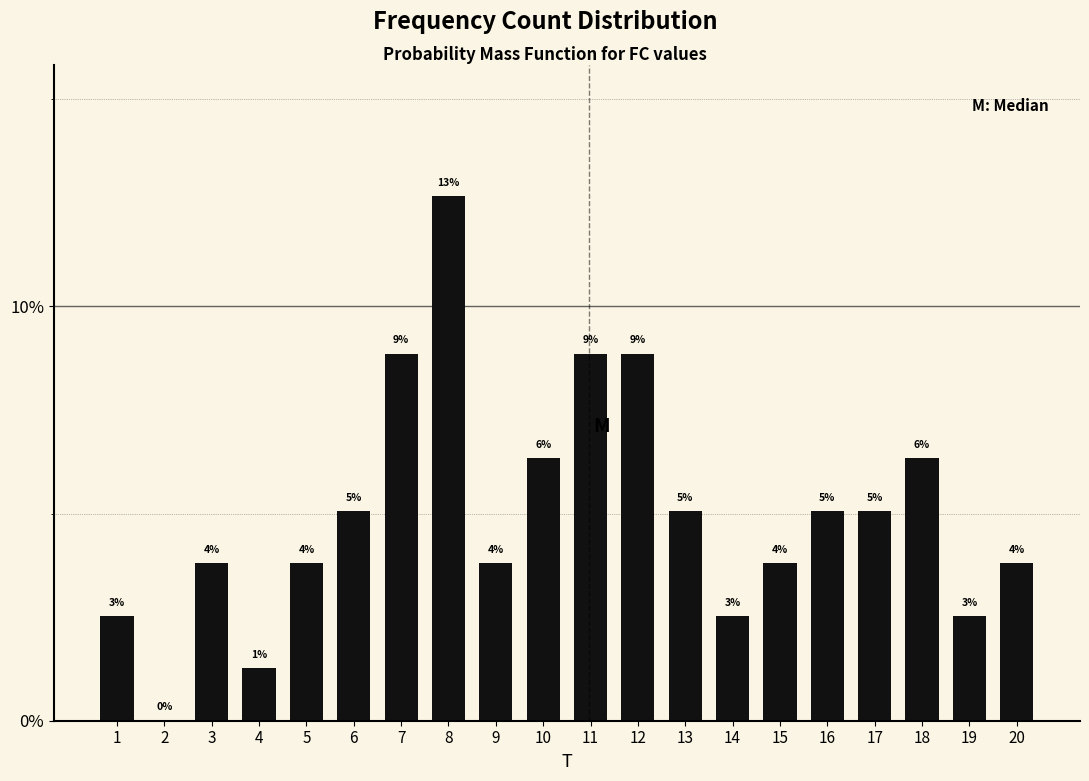

Are the bars horizontal?

No